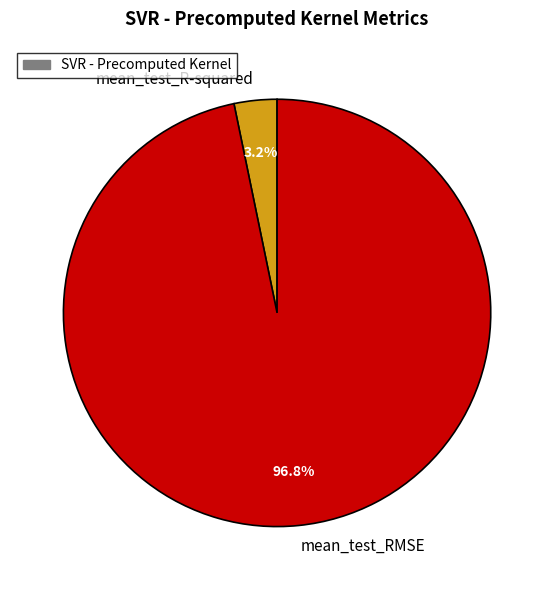

To the nearest percent, what is the average slice percentage?

50%